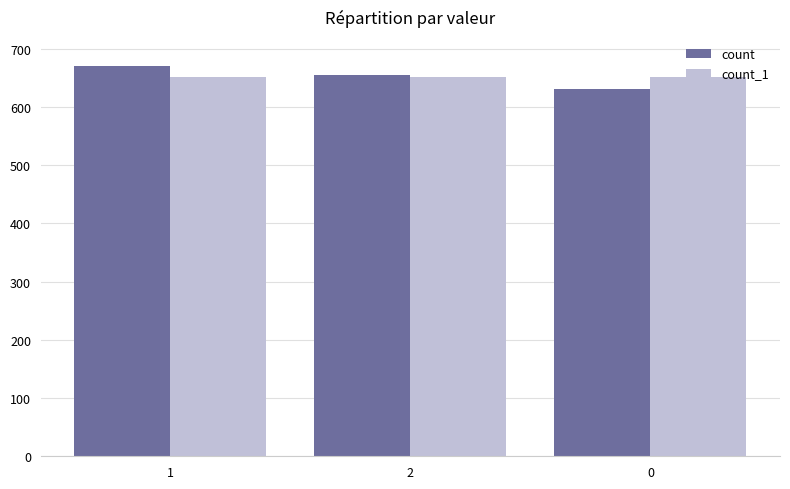

The value of count_1 at 1 is 652. True or false?

True